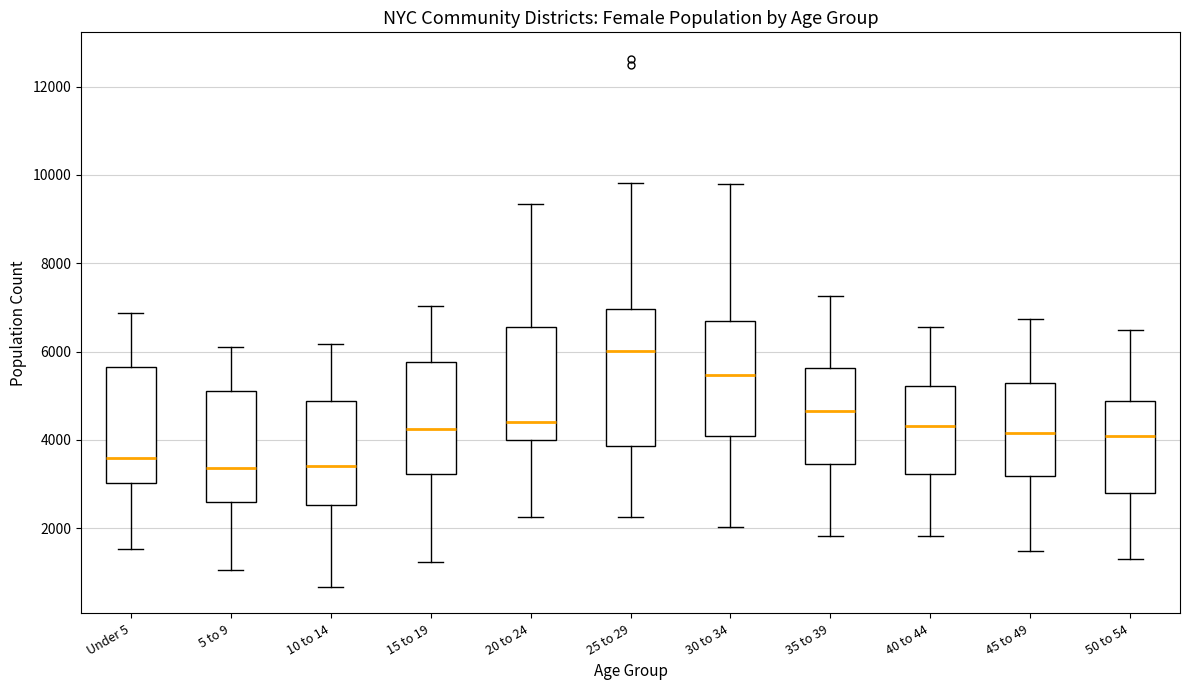

Reading left to right, read every box against the y-axis: the position of its median line, the range the box covers, and the ends of its whiskers. The values are not printed on the chart, so give them approximately, as read against the axis.

Under 5: median 3600, box 3000 to 5600, whiskers 1600 to 6800
5 to 9: median 3400, box 2600 to 5200, whiskers 1000 to 6000
10 to 14: median 3400, box 2600 to 4800, whiskers 600 to 6200
15 to 19: median 4200, box 3200 to 5800, whiskers 1200 to 7000
20 to 24: median 4400, box 4000 to 6600, whiskers 2200 to 9400
25 to 29: median 6000, box 3800 to 7000, whiskers 2200 to 9800
30 to 34: median 5400, box 4000 to 6800, whiskers 2000 to 9800
35 to 39: median 4600, box 3400 to 5600, whiskers 1800 to 7200
40 to 44: median 4400, box 3200 to 5200, whiskers 1800 to 6600
45 to 49: median 4200, box 3200 to 5200, whiskers 1400 to 6800
50 to 54: median 4000, box 2800 to 4800, whiskers 1400 to 6400